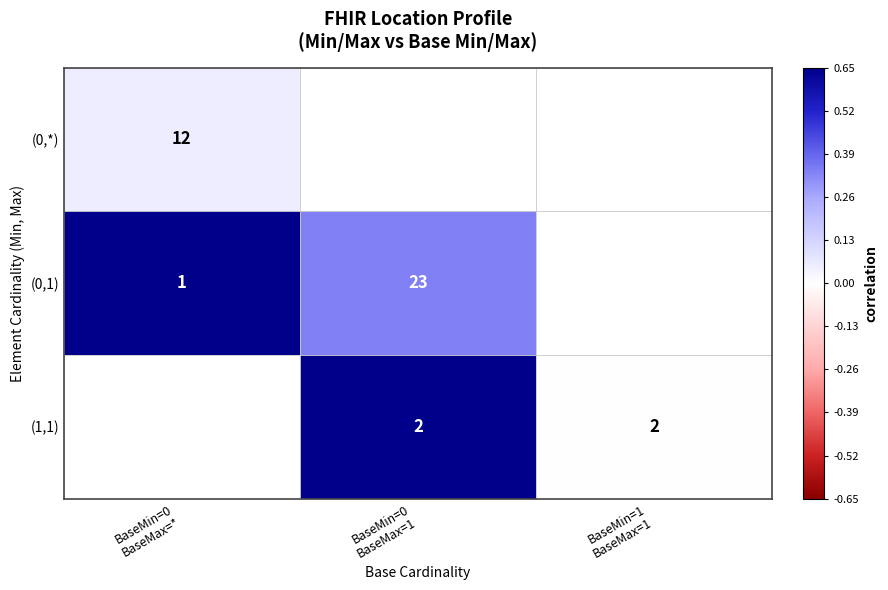

The (0,1) series shows 0.3 at BaseMin=0 BaseMax=1. True or false?

True